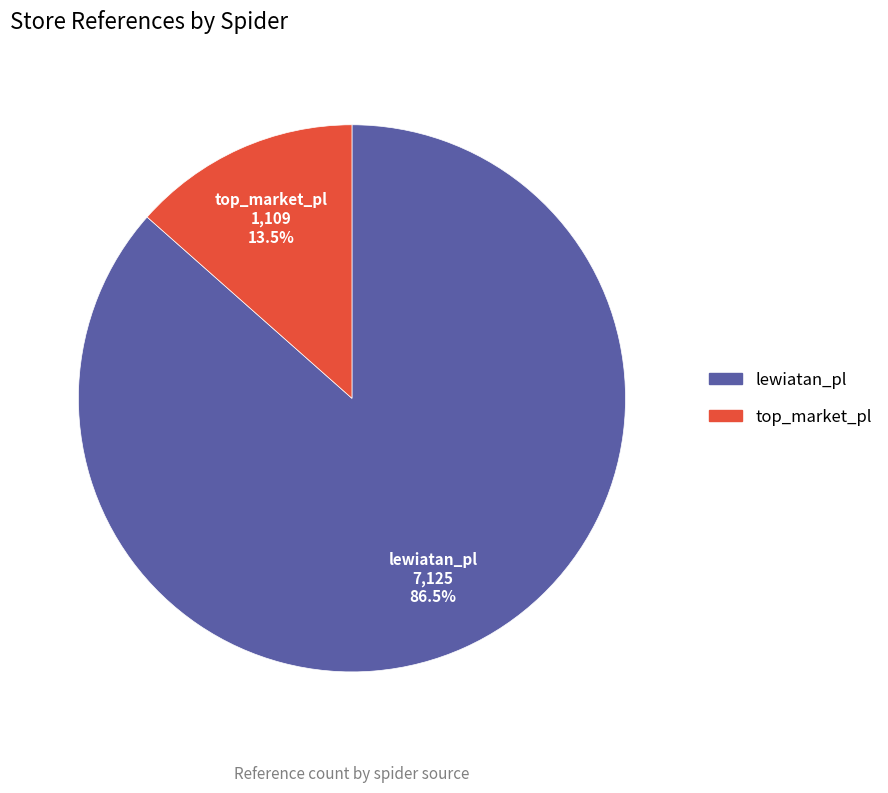

Which category has the smallest portion of the pie?

top_market_pl